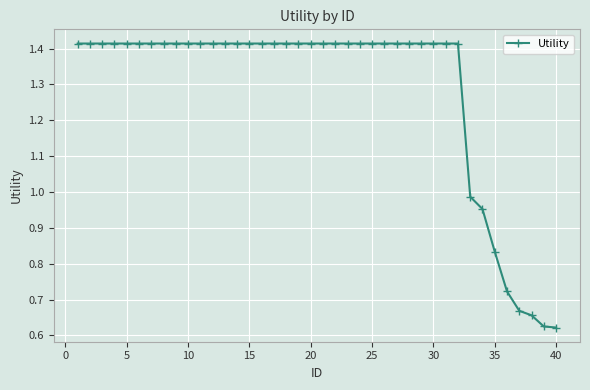

What is the sum of all values?

51.3